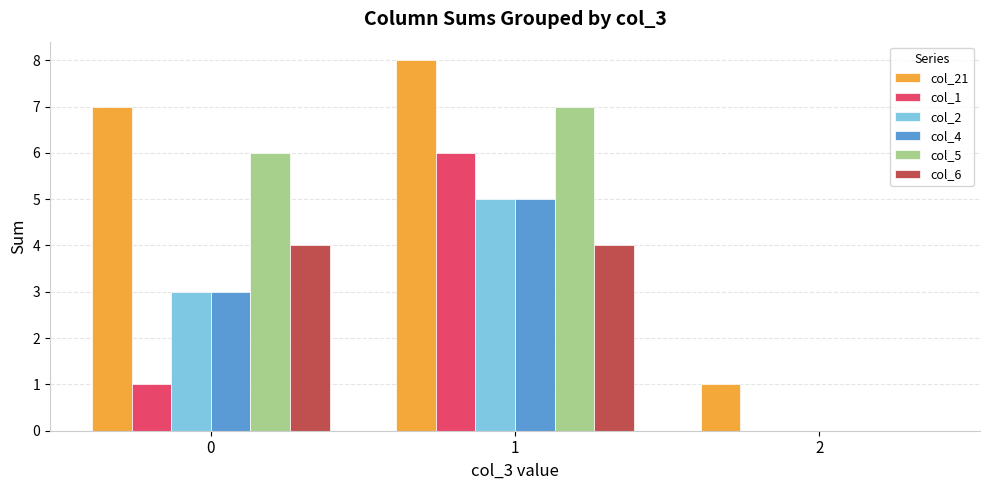

Reading left to right, list all the values displayed in this chart.

col_21: 0=7	1=8	2=1
col_1: 0=1	1=6	2=0
col_2: 0=3	1=5	2=0
col_4: 0=3	1=5	2=0
col_5: 0=6	1=7	2=0
col_6: 0=4	1=4	2=0